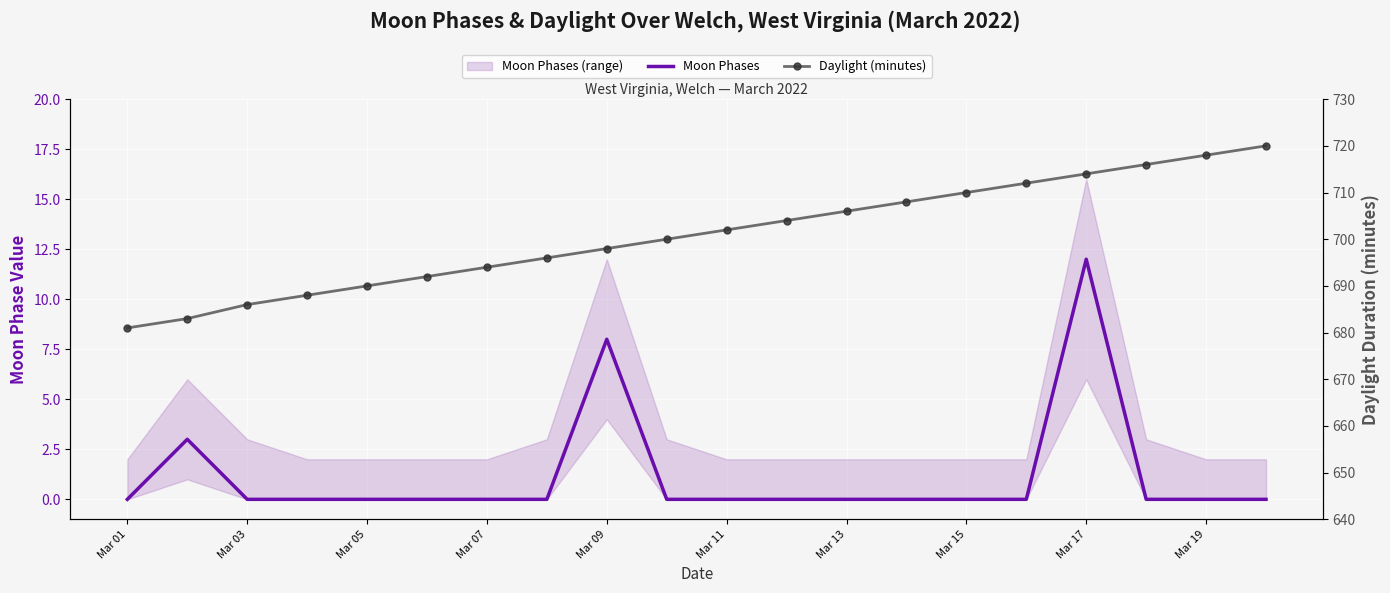

True or false: Daylight (minutes) and Moon Phases cross at least once.

False